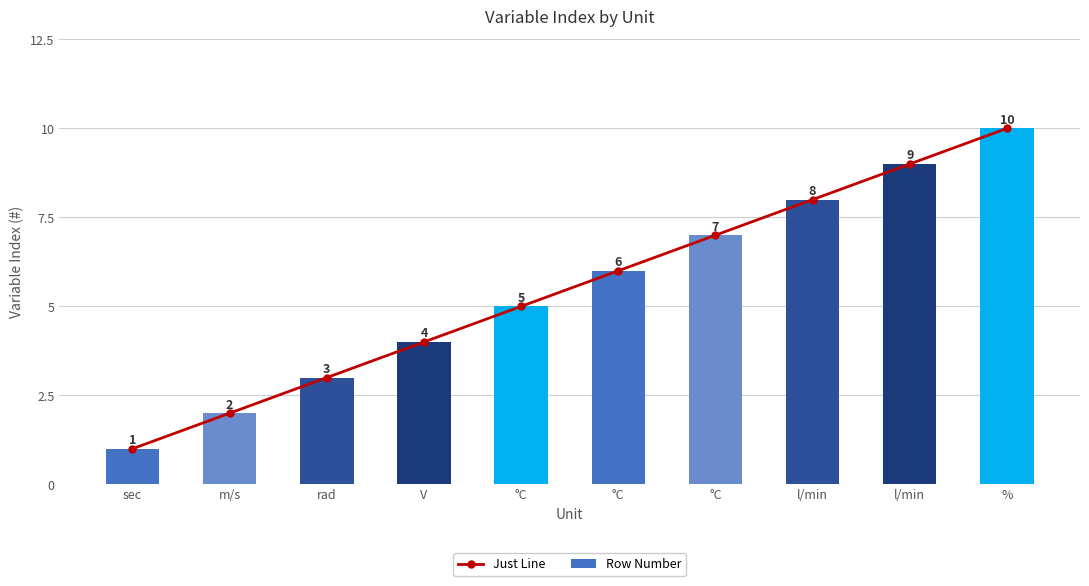

Where is Just Line nearest to the value 5?

°C